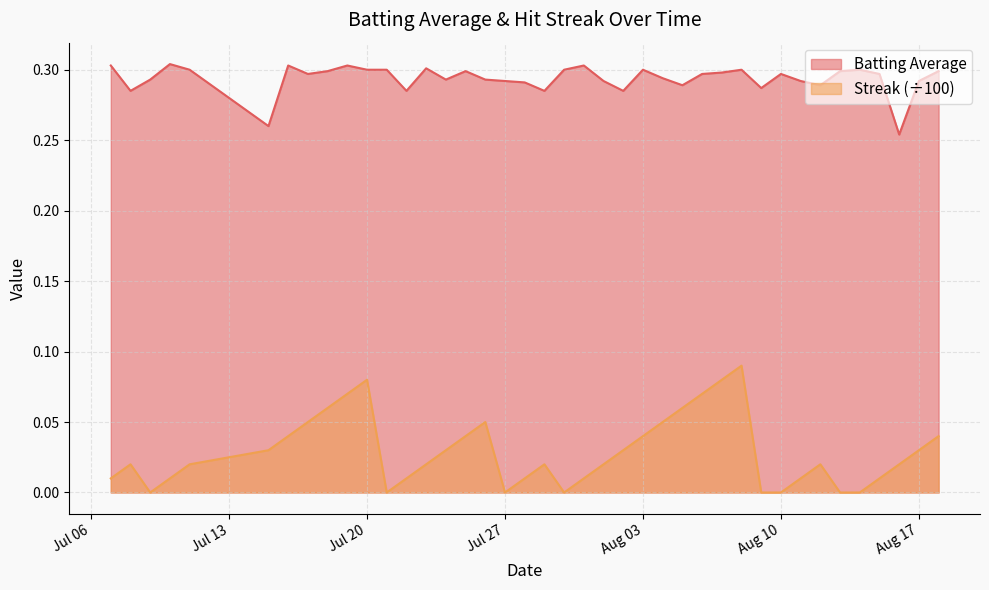

Reading right to left, transcribe all the data shown in this chart.

Batting Average: 0.3	0.3	0.3	0.3	0.3	0.3	0.3	0.3	0.3	0.3	0.3	0.3	0.3	0.3	0.3	0.3	0.3	0.3	0.3	0.3	0.3	0.3	0.3	0.3	0.3	0.3	0.3	0.3	0.3	0.3	0.3	0.3	0.3	0.3	0.3	0.3	0.3	0.3	0.3	0.3
Streak: 0.0	0.0	0.0	0.0	0.0	0.0	0.0	0.0	0.0	0.0	0.1	0.1	0.1	0.1	0.1	0.0	0.0	0.0	0.0	0.0	0.0	0.0	0.0	0.1	0.0	0.0	0.0	0.0	0.0	0.1	0.1	0.1	0.1	0.0	0.0	0.0	0.0	0.0	0.0	0.0